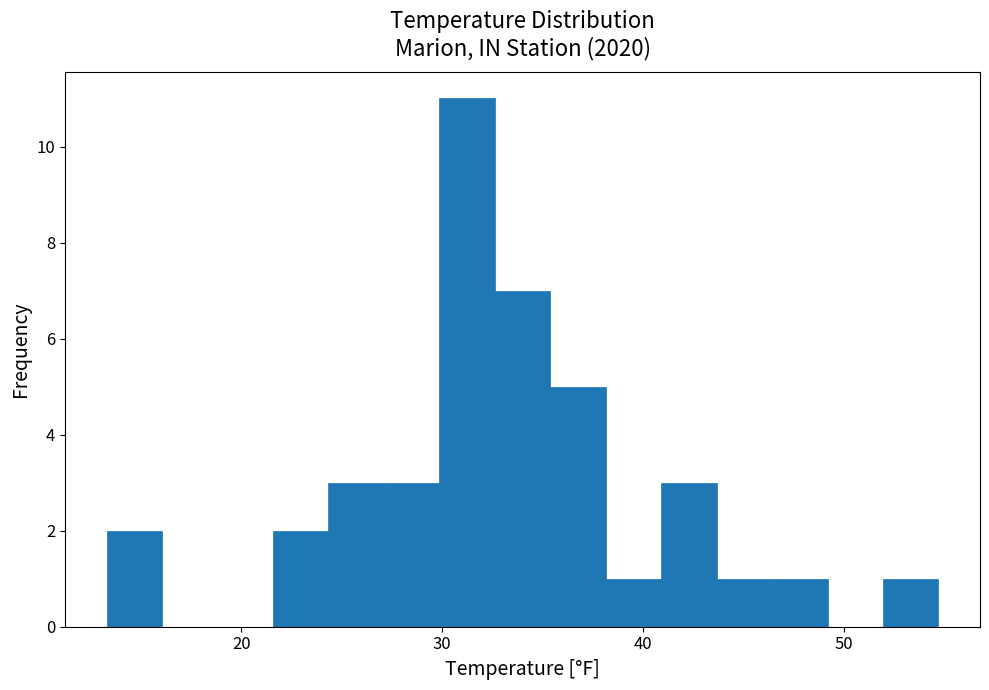

Around what value on the x-axis is the tallest bar? Give the approximate position of its centre, as read against the axis.

31